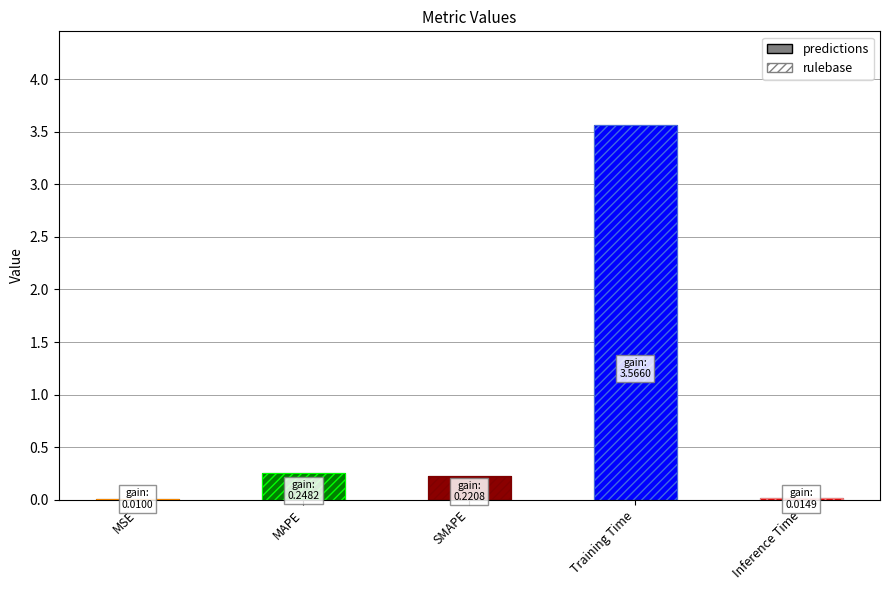

Reading left to right, extract all data points from this chart.

predictions: MSE=0.0	MAPE=0.2	SMAPE=0.2	Training Time=3.6	Inference Time=0.0
rulebase: MSE=0.0	MAPE=0.2	SMAPE=0.2	Training Time=3.6	Inference Time=0.0